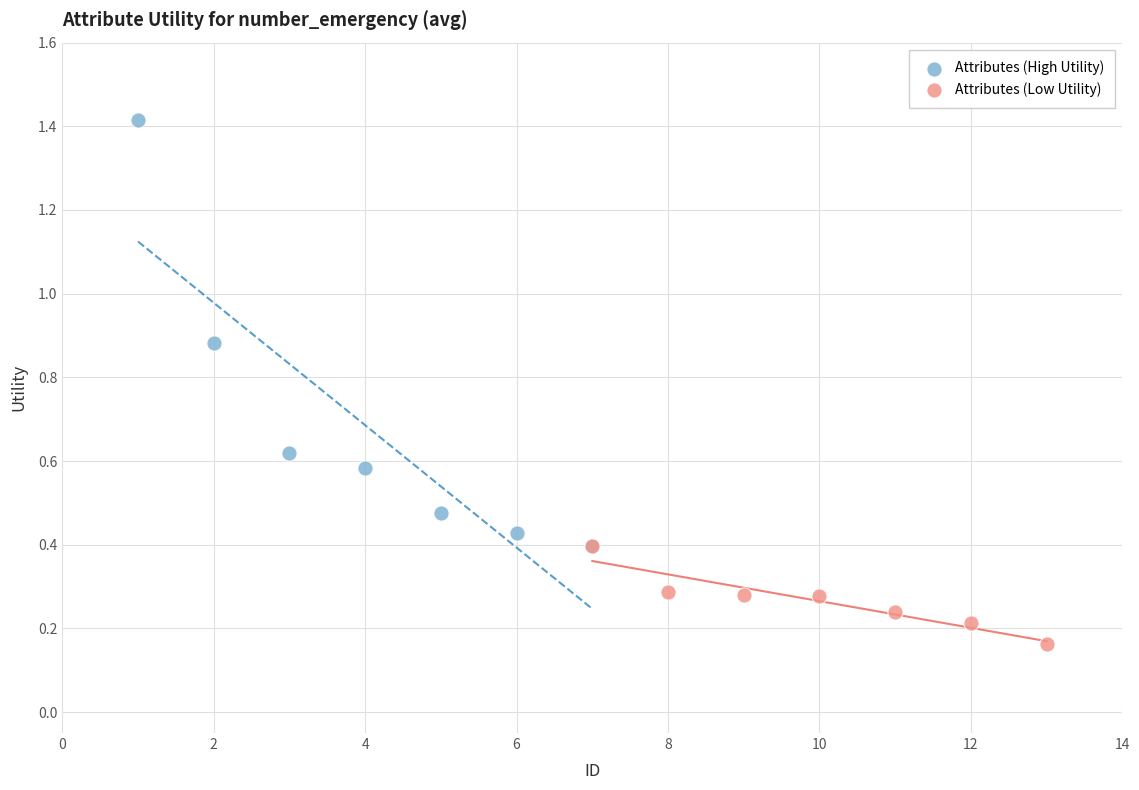

Which series has the widest spread of Y values?

Attributes (High Utility)